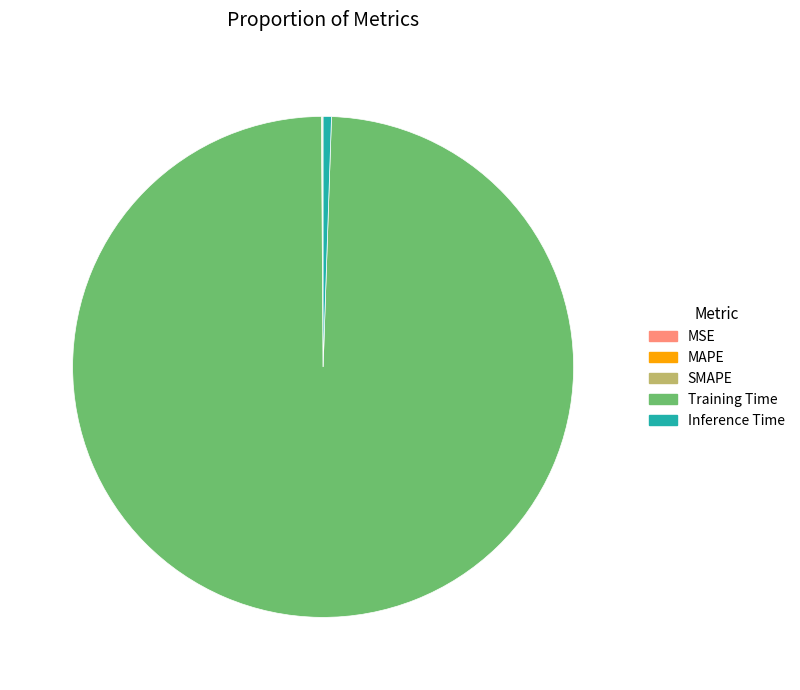

Is it true that Training Time is 89% of the pie?

False